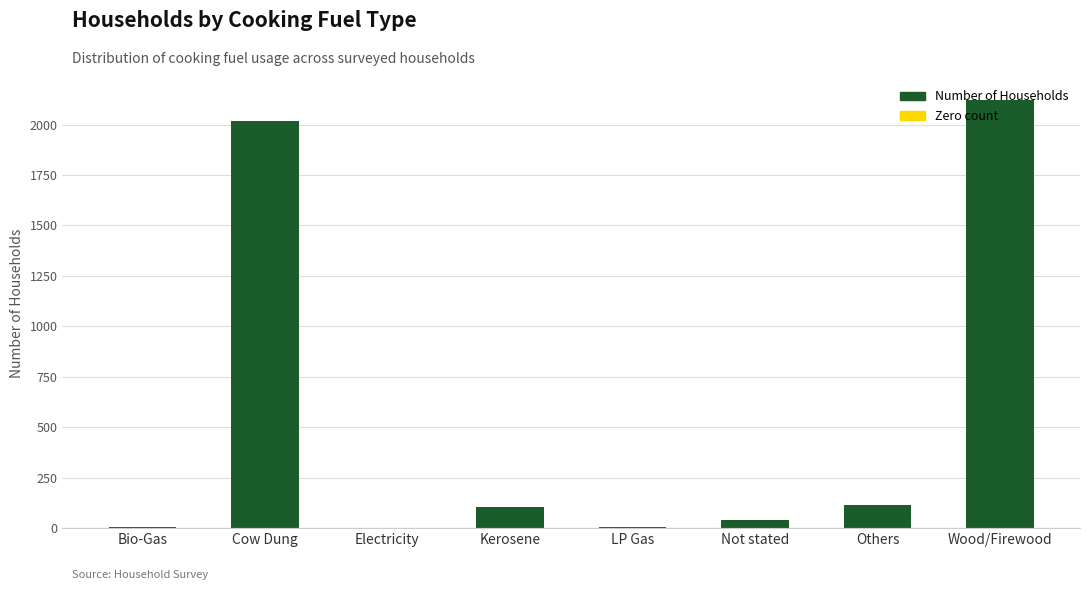

Which category has the highest value across all series?

Wood/Firewood